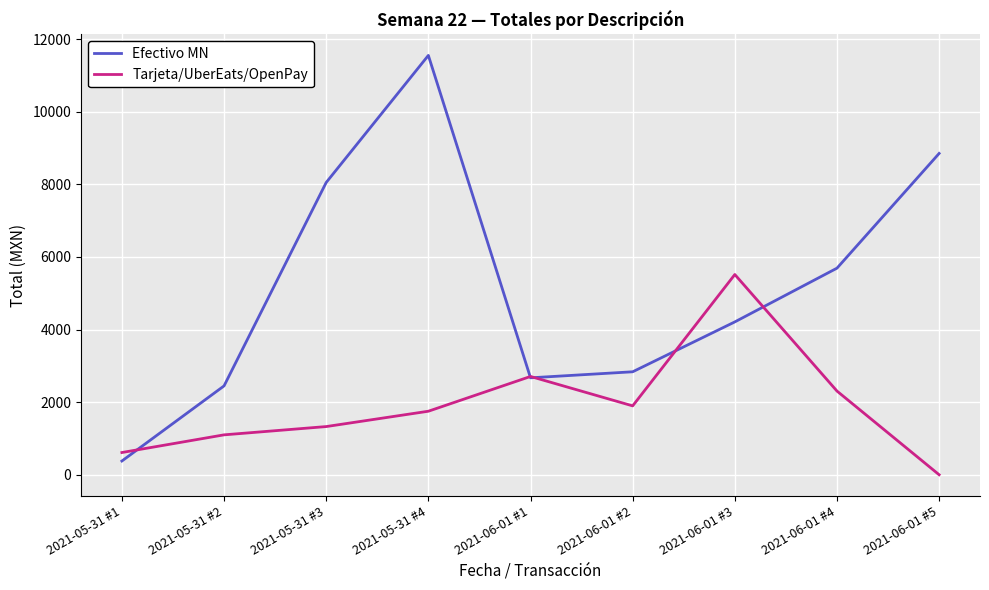

How many interior local peaks does the Efectivo MN series have?

1